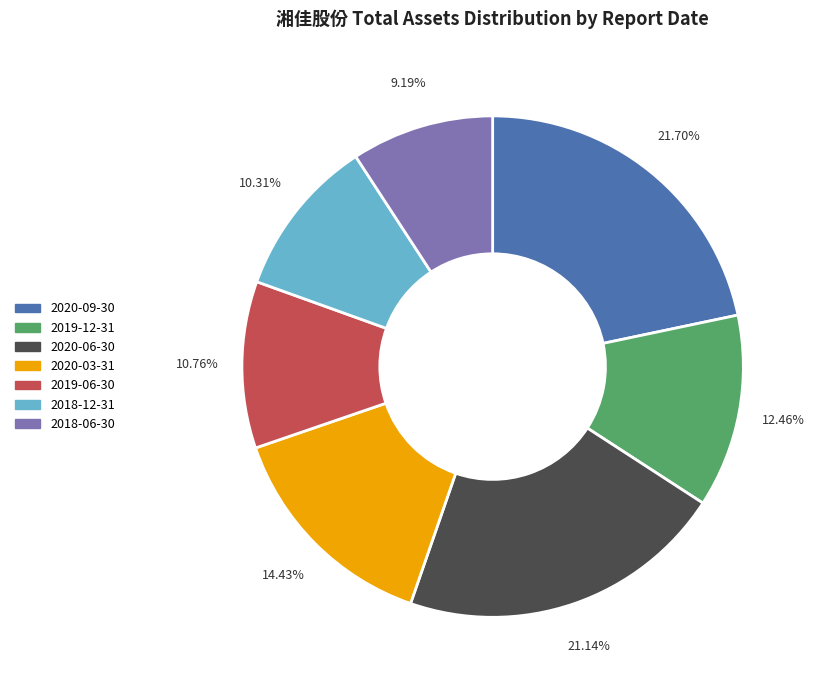

To the nearest percent, what is the average slice percentage?

14%